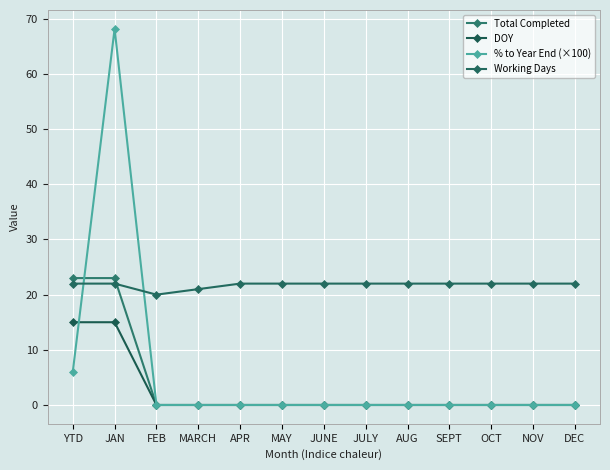

How many distinct data groups are displayed?

4